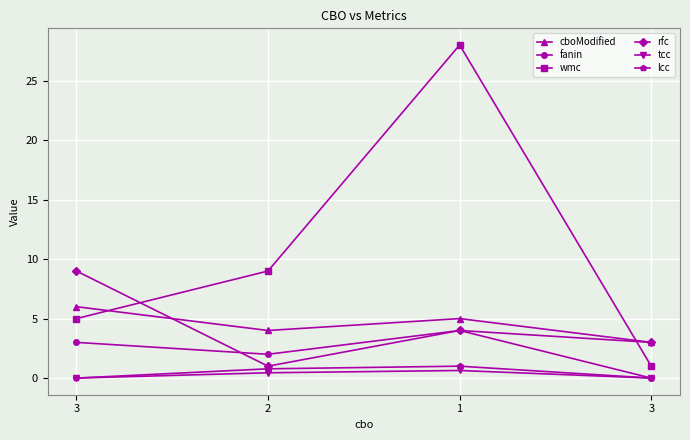

How many categories are shown in the chart?

4